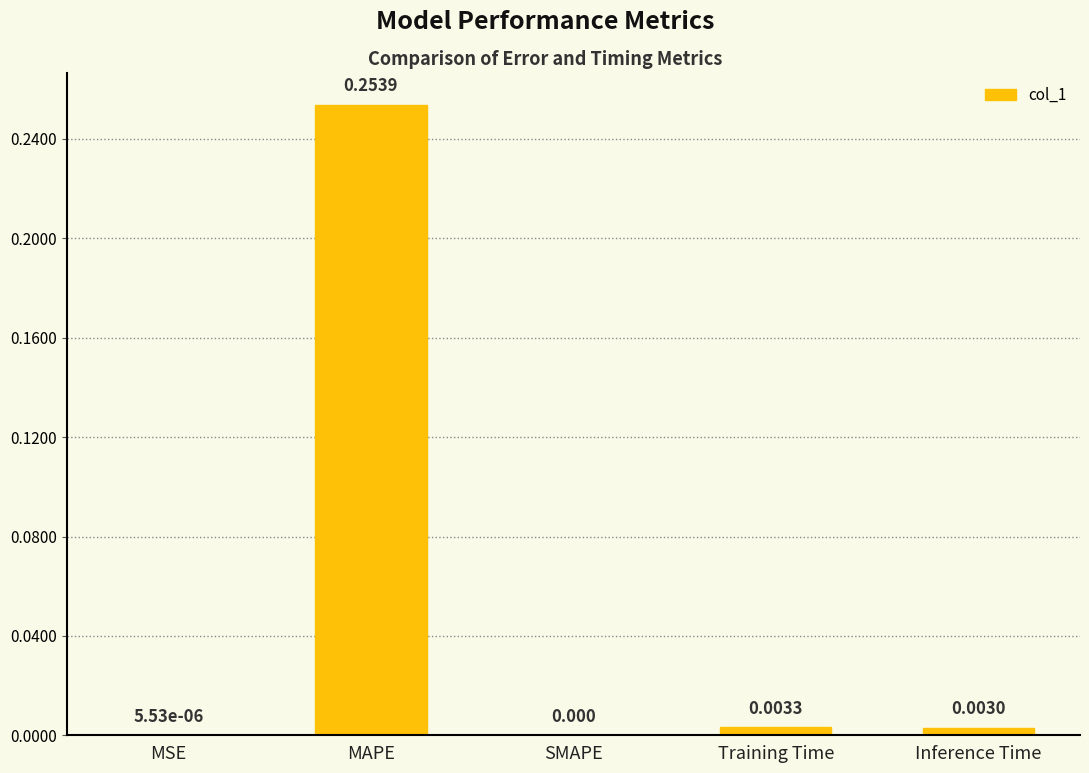

Which label corresponds to the largest value in the chart?

MAPE